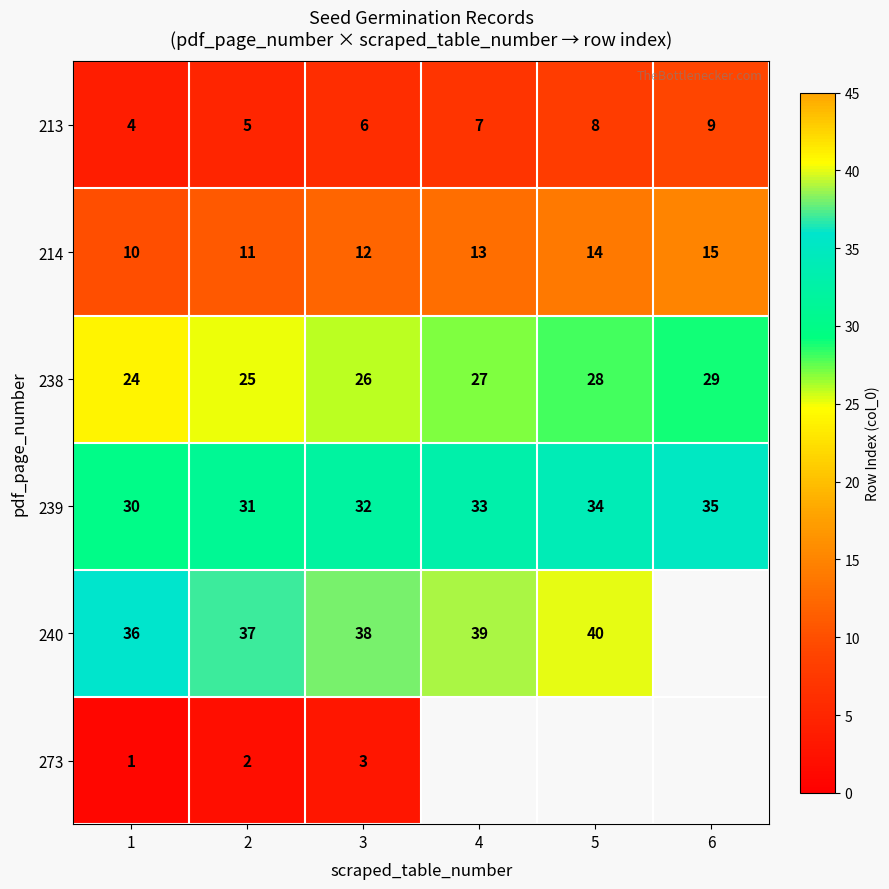

Which category has the highest value in the 239 series?

6